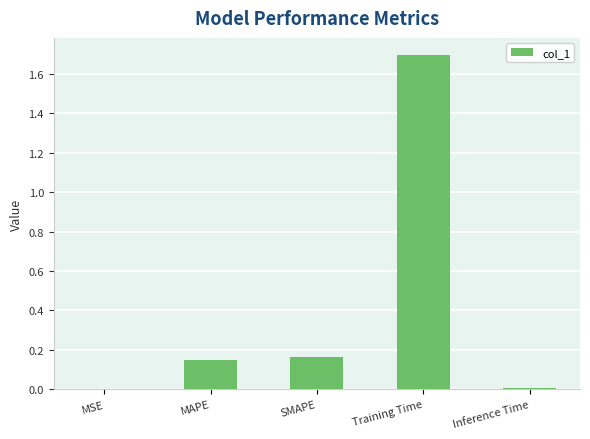

What is the maximum value shown in the chart?

1.7